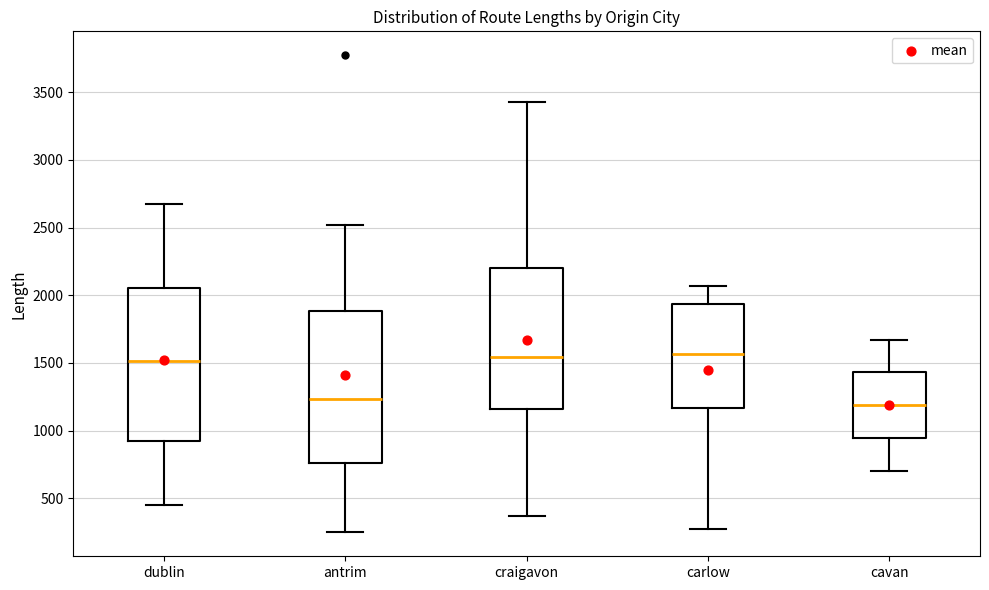

Where is the upper edge of the box for antrim on the y-axis? The values are not printed on the chart, so give them approximately, as read against the axis.

1900